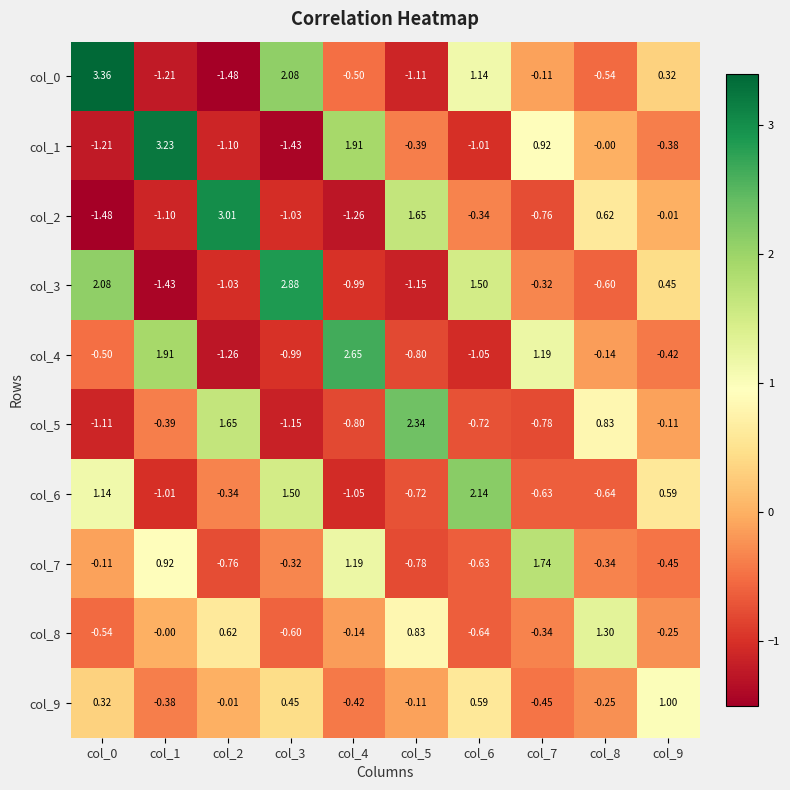

Is the value of col_4 at col_3 greater than the value of col_3 at col_7?

No